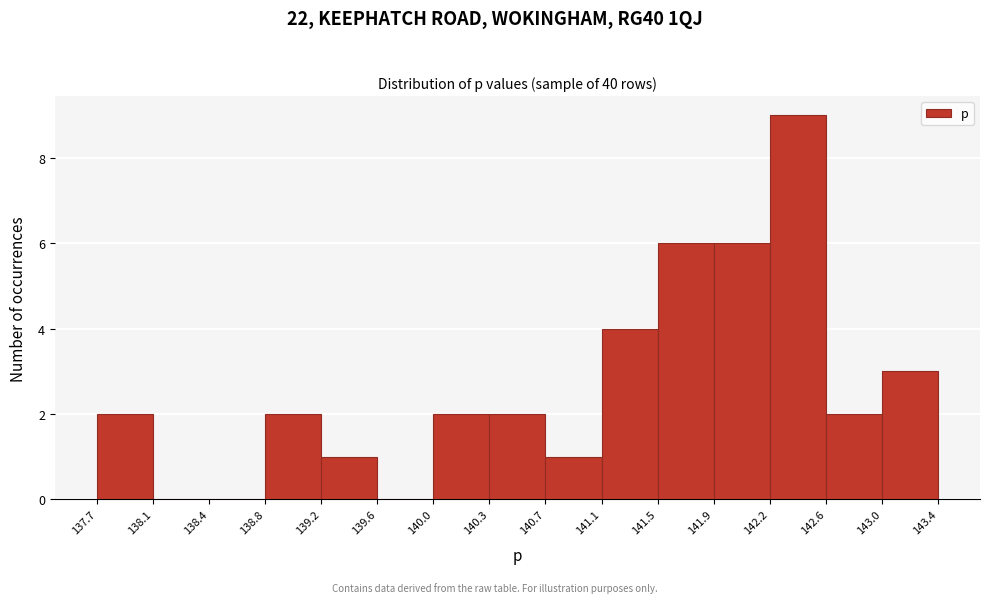

Reading left to right, list every bar in this chart as the range it spans on the x-axis followed by its height. The values are not printed on the chart, so give them approximately, as read against the axis.

137.7 to 138.1: 2
138.1 to 138.4: 0
138.4 to 138.8: 0
138.8 to 139.2: 2
139.2 to 139.6: 1
139.6 to 140.0: 0
140.0 to 140.3: 2
140.3 to 140.7: 2
140.7 to 141.1: 1
141.1 to 141.5: 4
141.5 to 141.9: 6
141.9 to 142.2: 6
142.2 to 142.6: 9
142.6 to 143.0: 2
143.0 to 143.4: 3